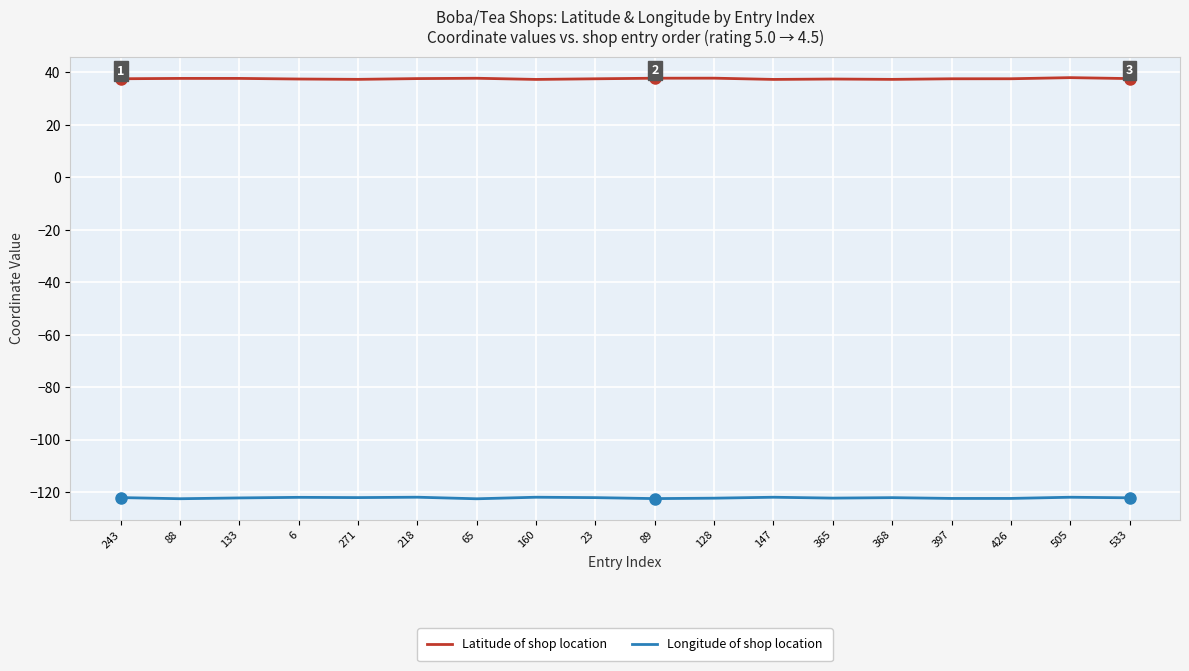

List the series in order of their overall mean, highest first.

Latitude of shop location, Longitude of shop location